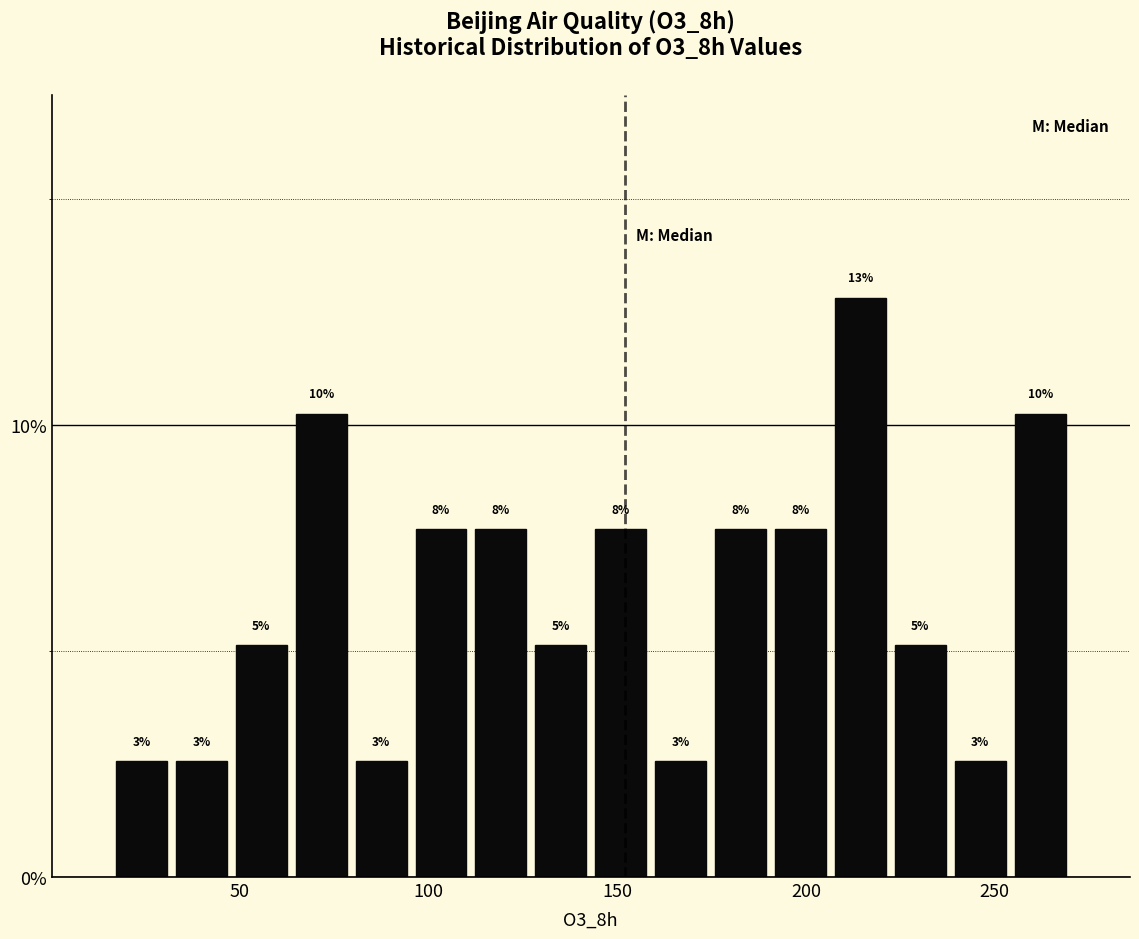

Around what value on the x-axis is the tallest bar? Give the approximate position of its centre, as read against the axis.

215